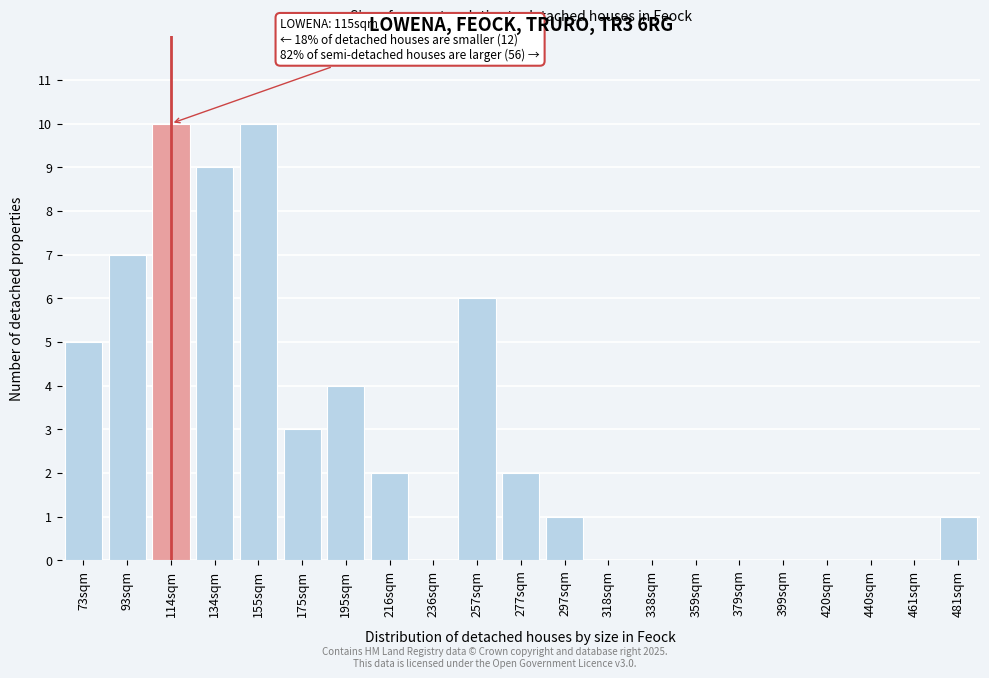

Reading left to right, what are all the values shown in this chart?

73sqm=5	93sqm=7	114sqm=10	134sqm=9	155sqm=10	175sqm=3	195sqm=4	216sqm=2	236sqm=0	257sqm=6	277sqm=2	297sqm=1	318sqm=0	338sqm=0	359sqm=0	379sqm=0	399sqm=0	420sqm=0	440sqm=0	461sqm=0	481sqm=1